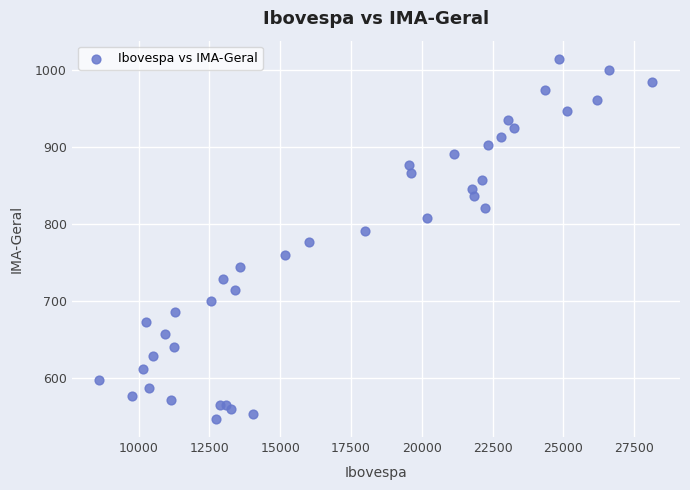

What is the range of X values (max minus min)?

19516.6